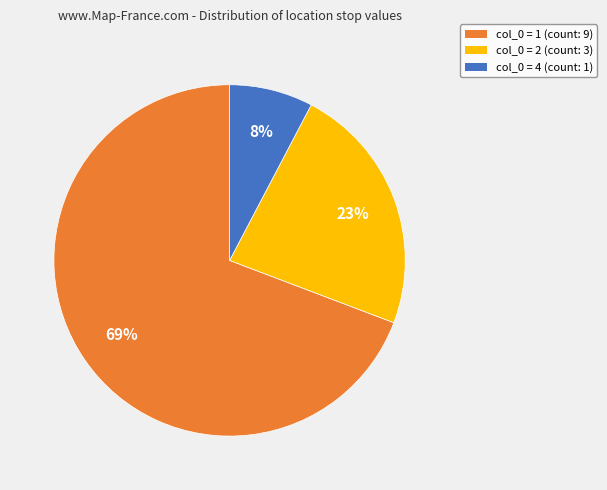

To the nearest percent, what percentage of the pie is col_0 = 4 (count: 1)?

8%